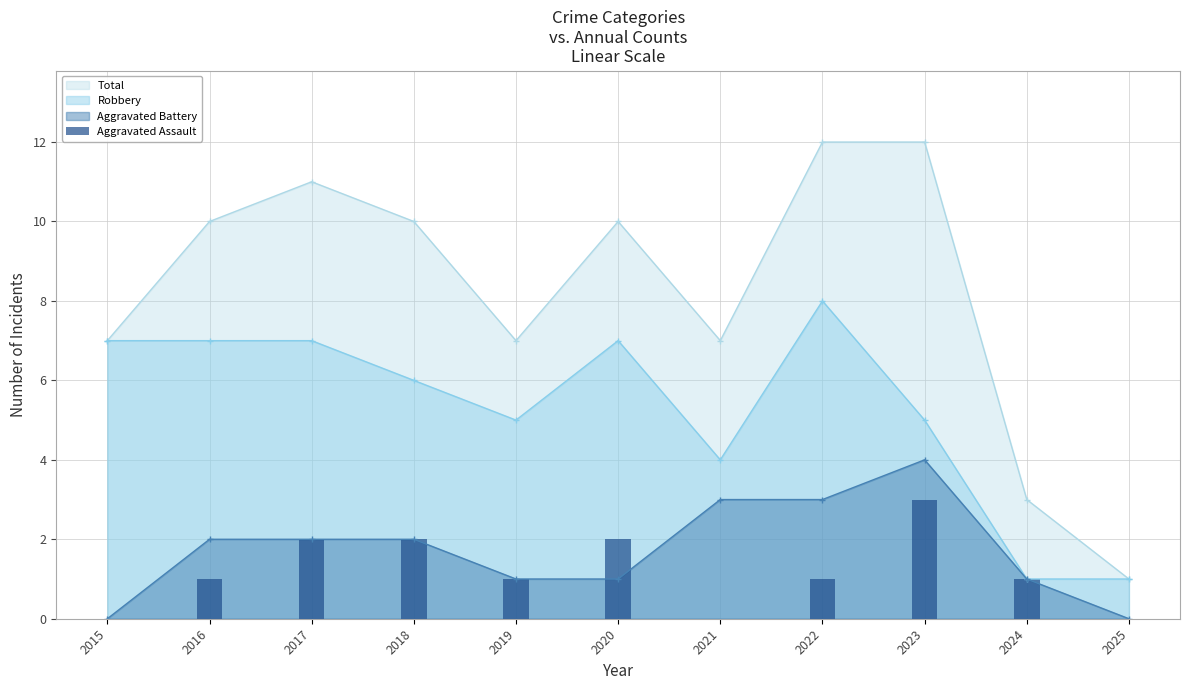

Where is the data nearest to the value 1?

2016